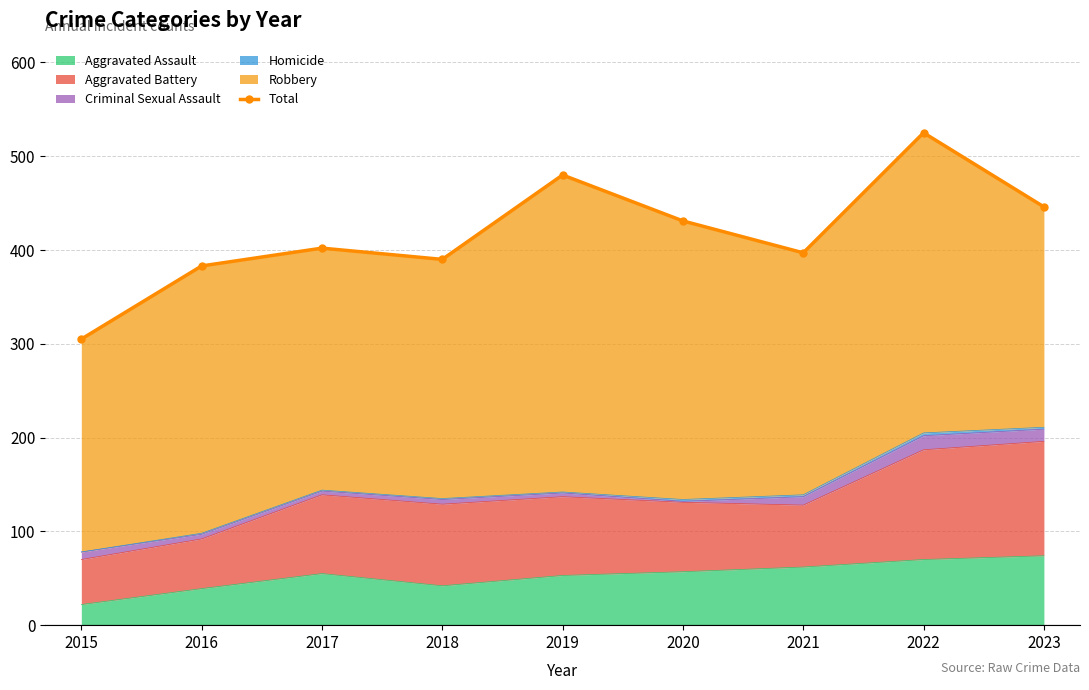

What is the difference between the second highest and second lowest values?

97